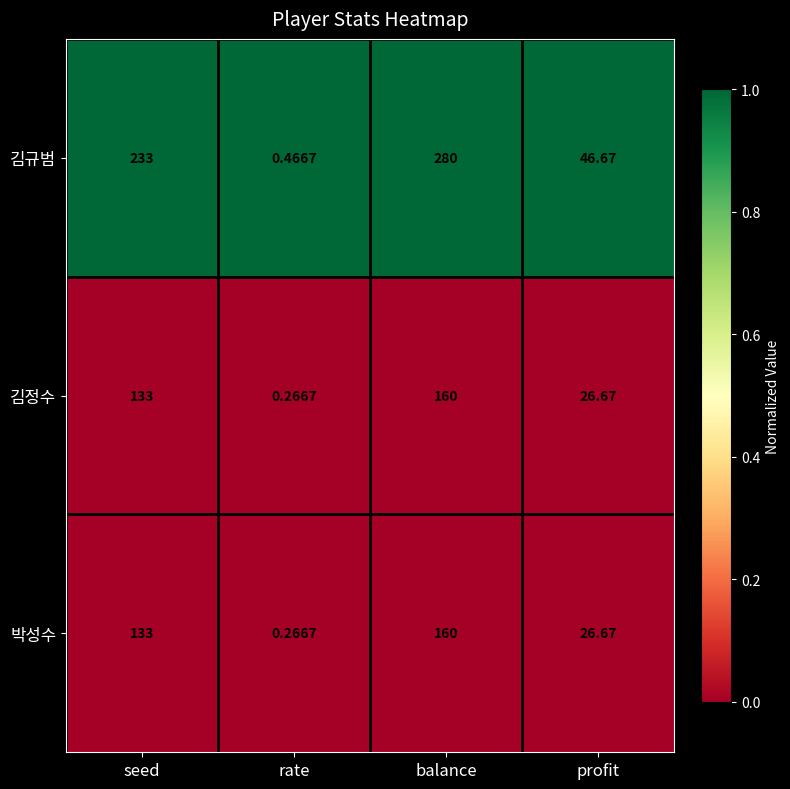

Which category has the lowest value across all series?

rate